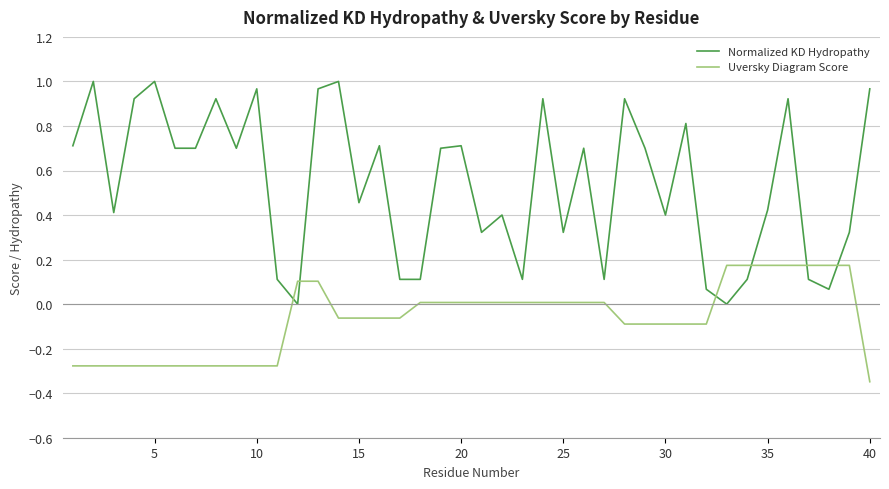

Which series has the widest spread of values?

Normalized KD Hydropathy